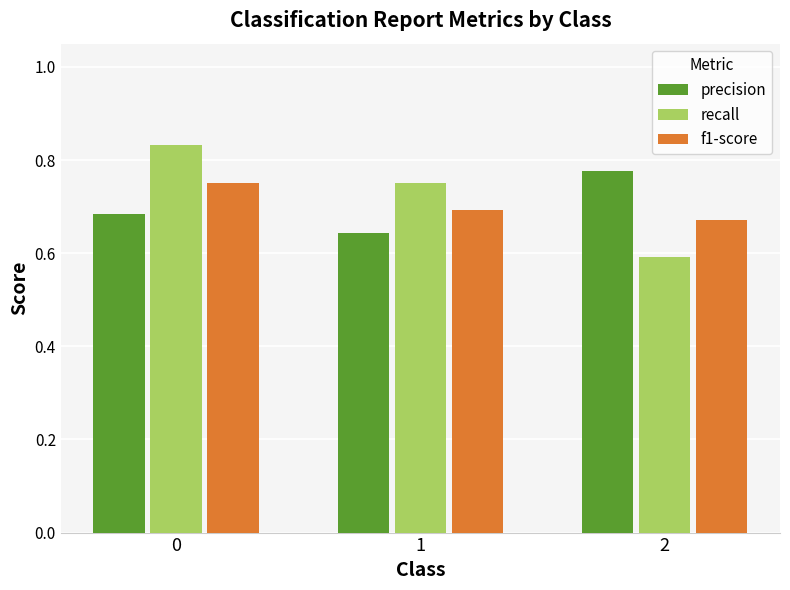

How many bars are there in each group?

3